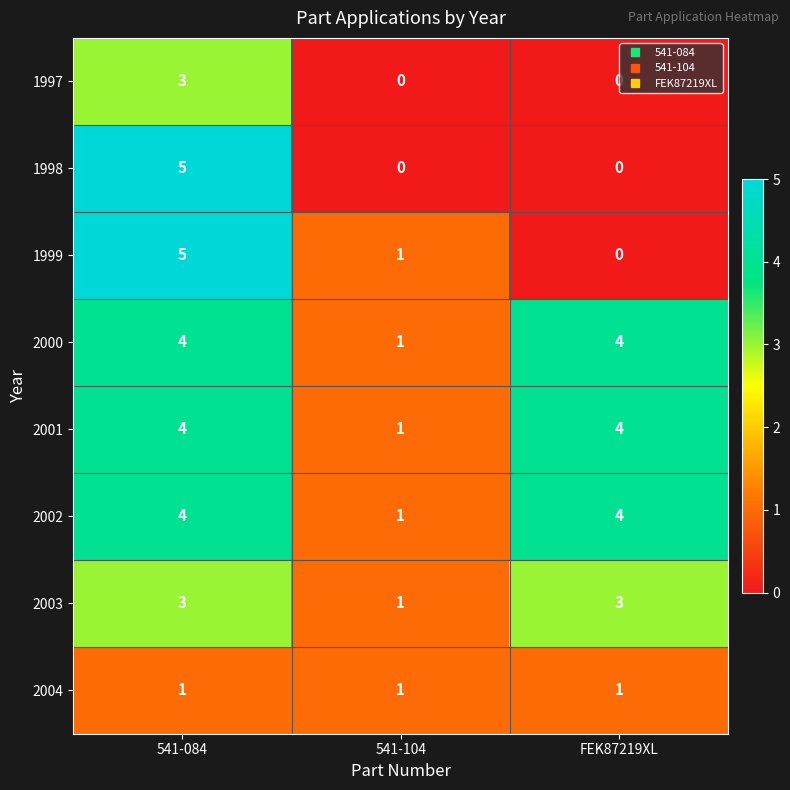

Which series changed the most between 541-084 and 541-104?

1998